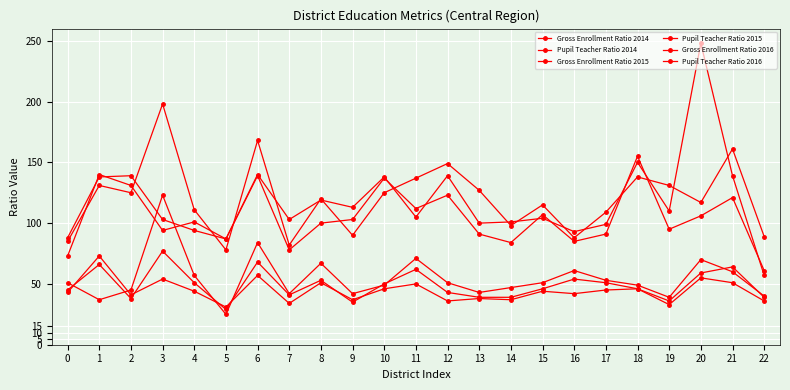

Count the number of categories in the chart.

23